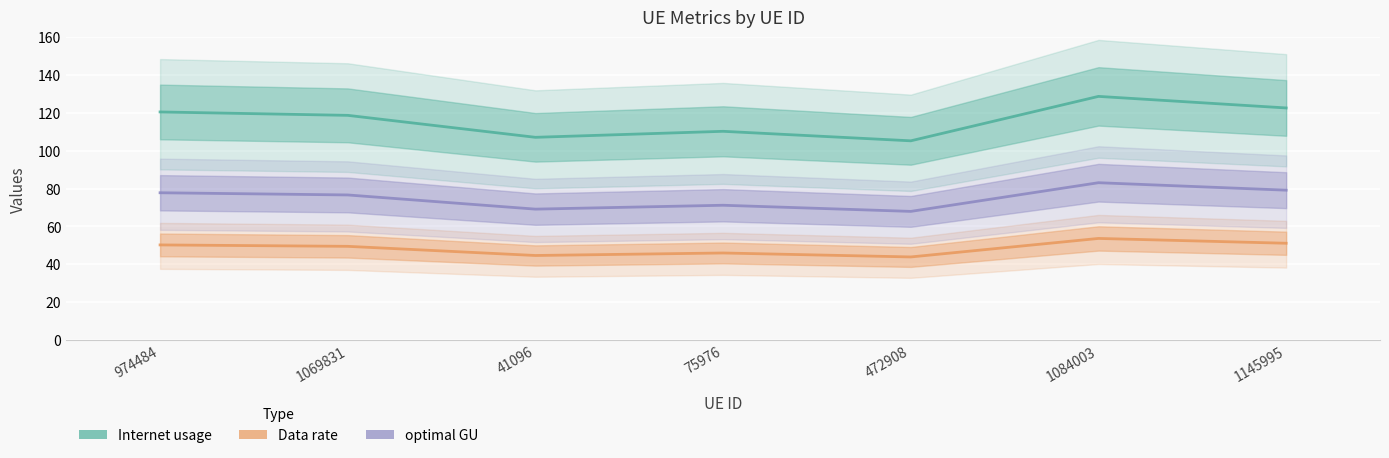

True or false: Internet usage and Data rate cross at least once.

False